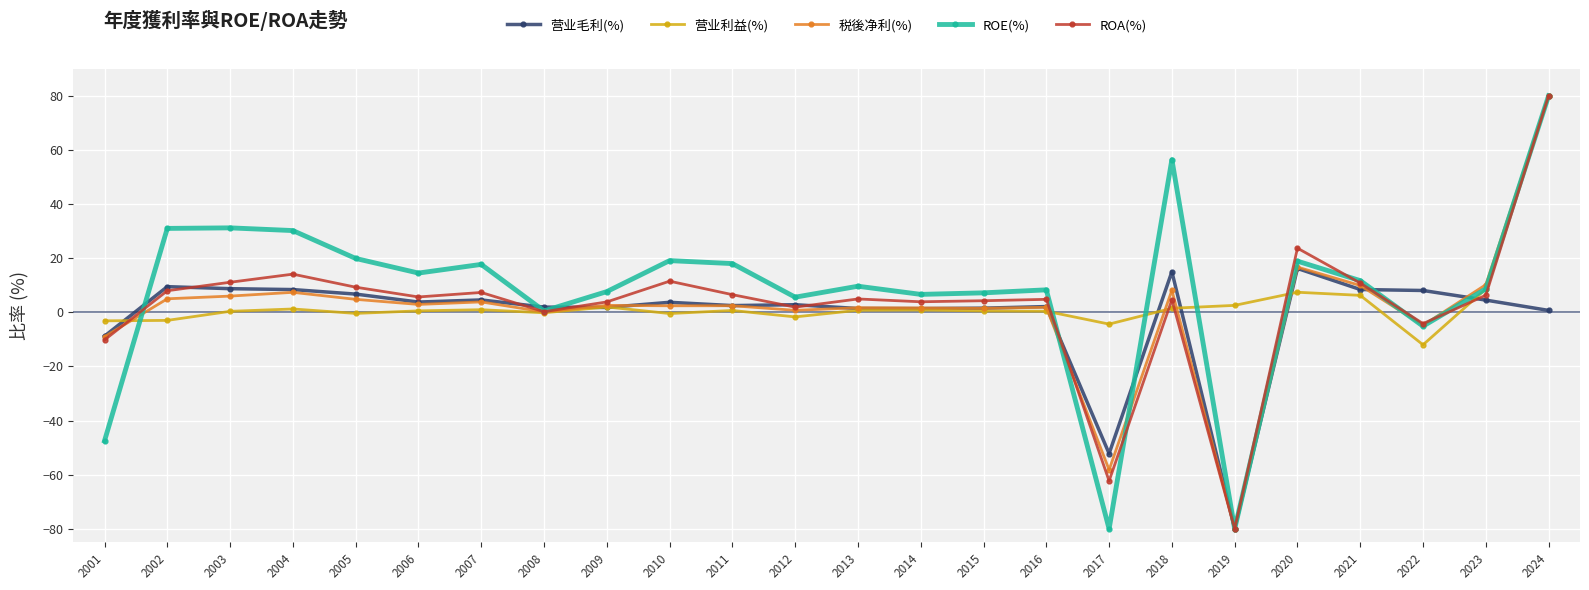

How many lines are shown in the chart?

5